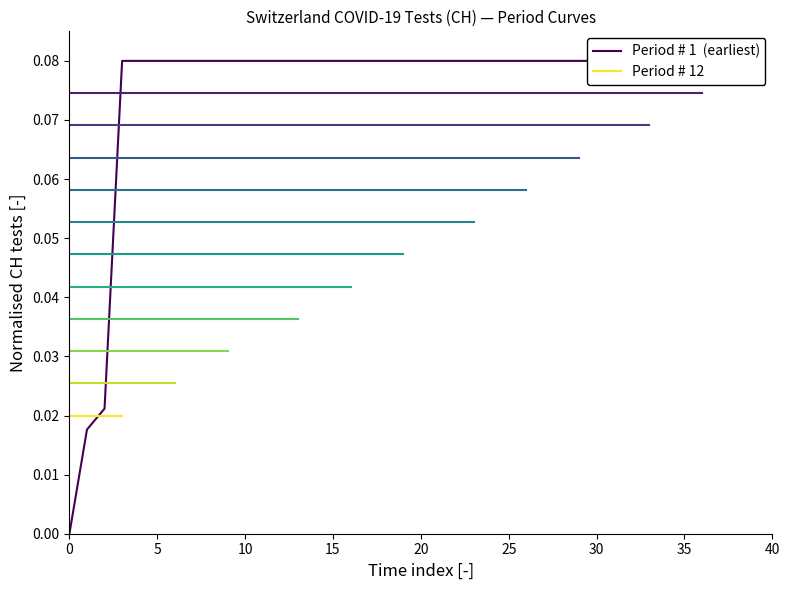

How many data points are above 0?

39